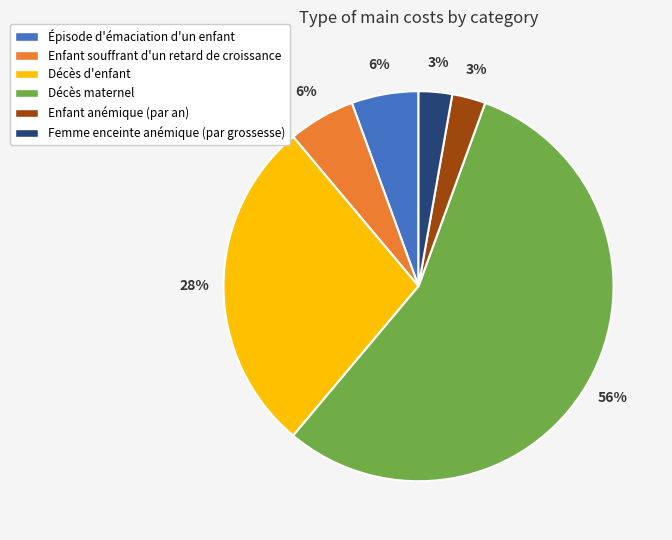

Does any single category account for the majority?

Yes